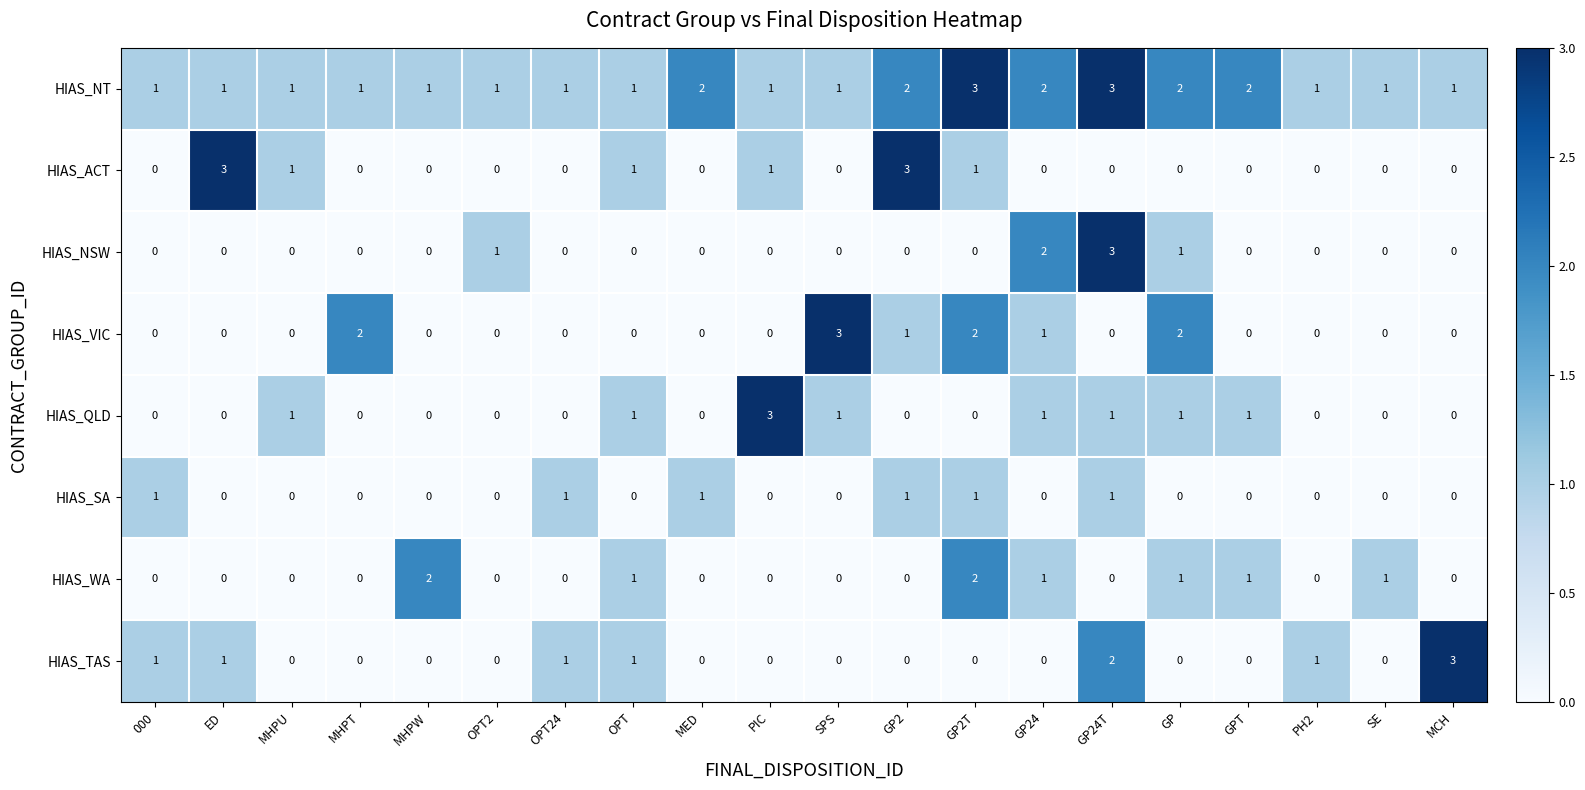

Which series has the largest total across all categories?

HIAS_NT